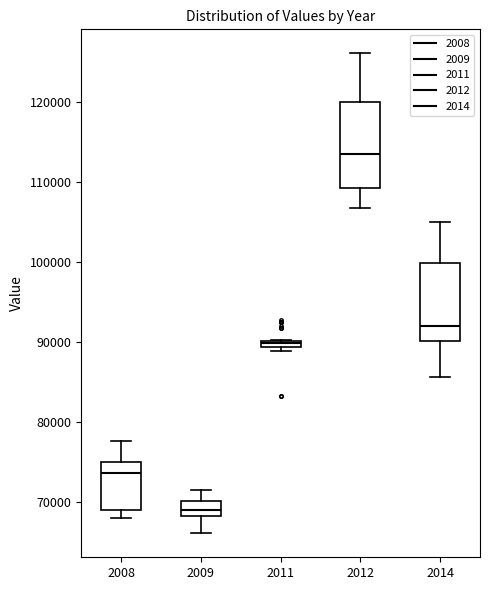

Which box has the highest median line?

2012